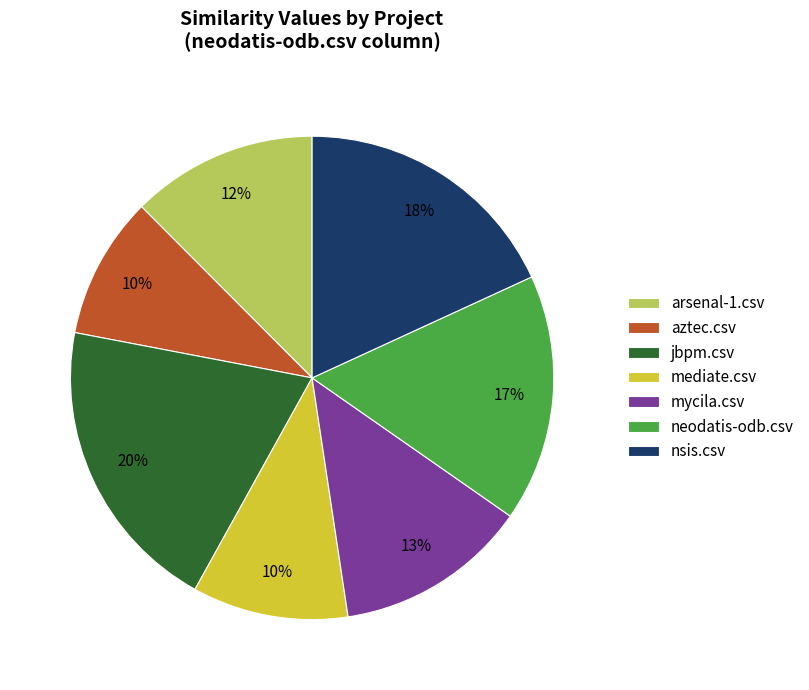

To the nearest percent, what is the average slice percentage?

14%